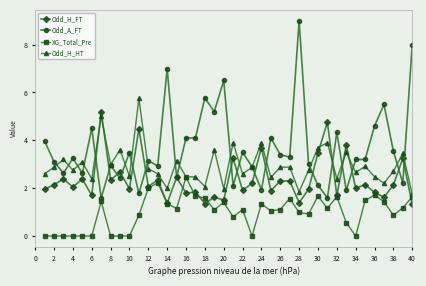

True or false: Odd_H_HT has more than 1 interior local peaks.

True